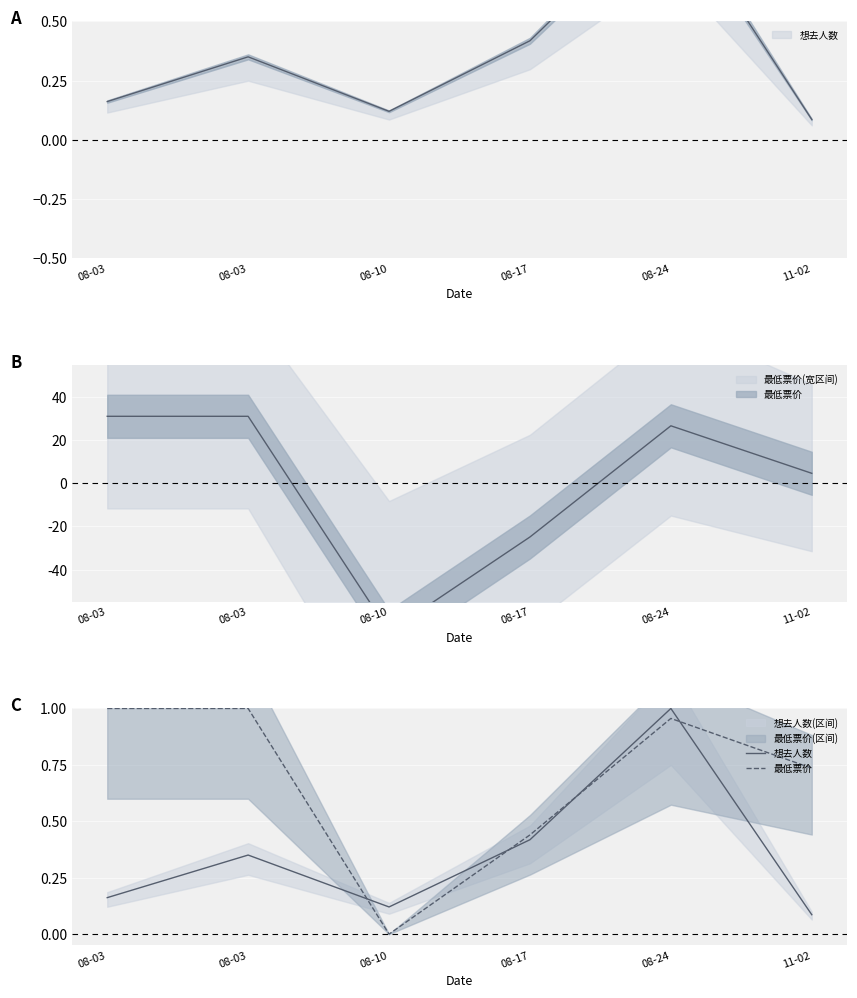

Which label corresponds to the largest value in the chart?

08-24